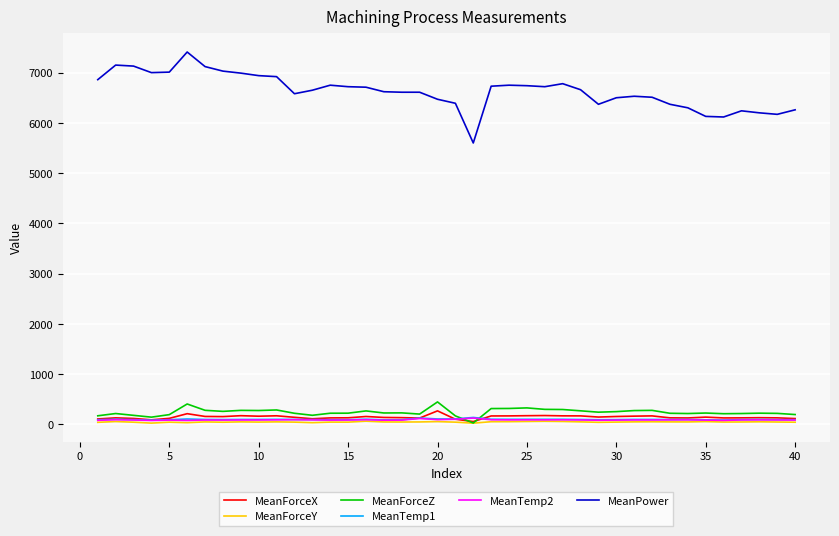

What is the highest value of the MeanPower series?

7410.0